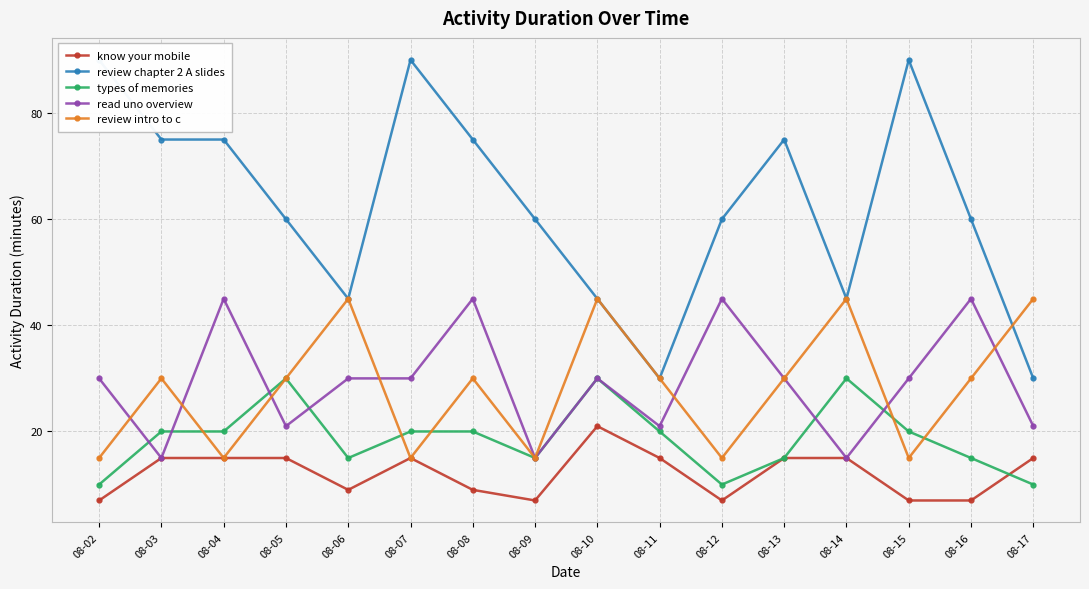

Where is the first local minimum for types of memories?

08-06